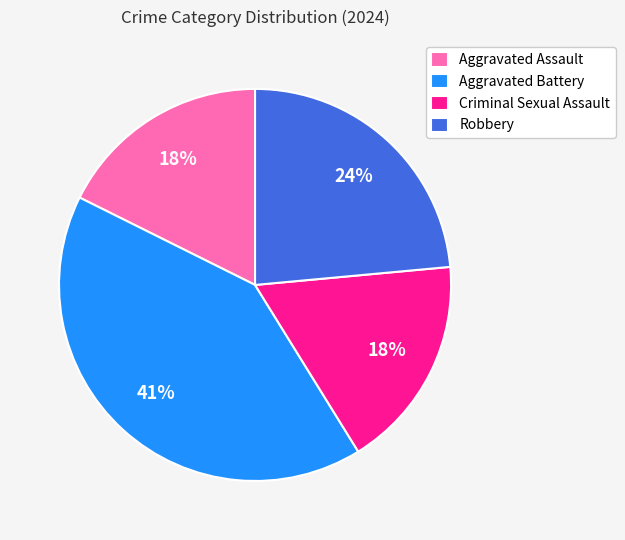

Between Aggravated Assault and Robbery, which is larger?

Robbery